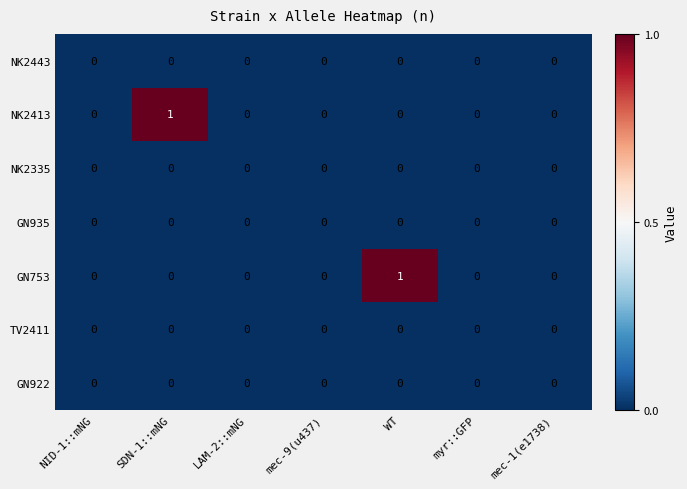

Count the NK2413 values in the range 0 to 1.

7